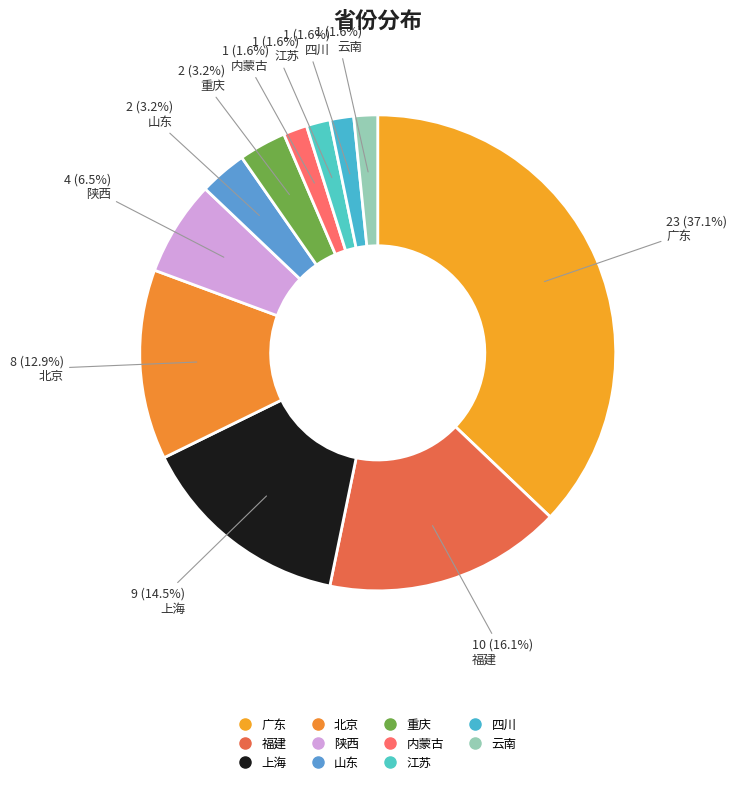

How much of the chart is everything except 云南?

98.4%